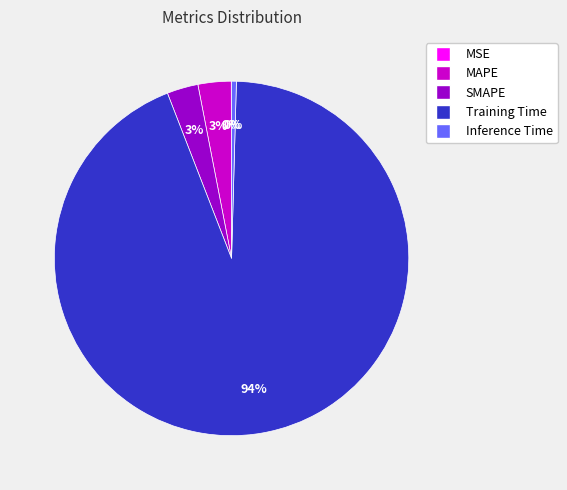

Between Training Time and Inference Time, which is larger?

Training Time